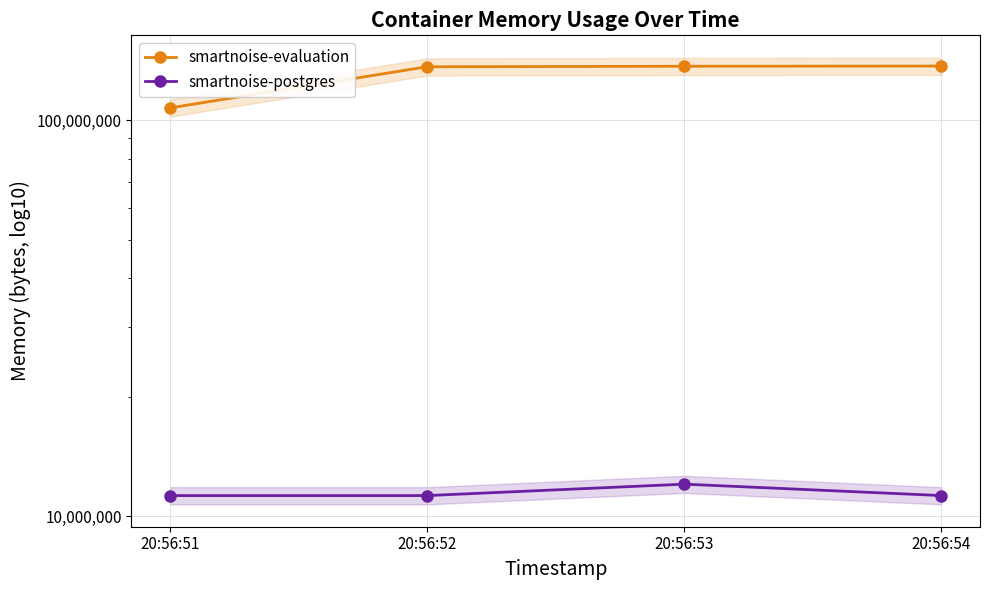

How many series are shown in this chart?

2